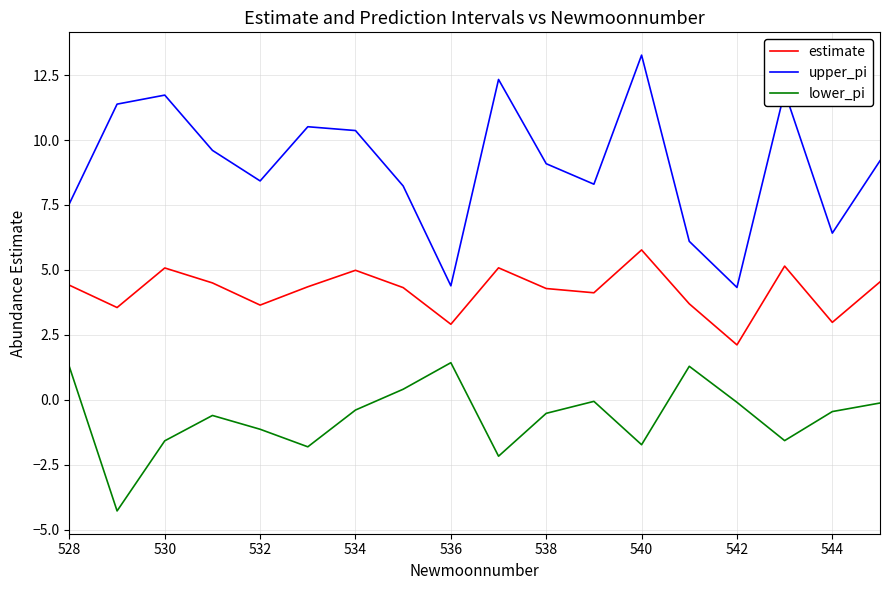

Which series has the largest total across all categories?

upper_pi